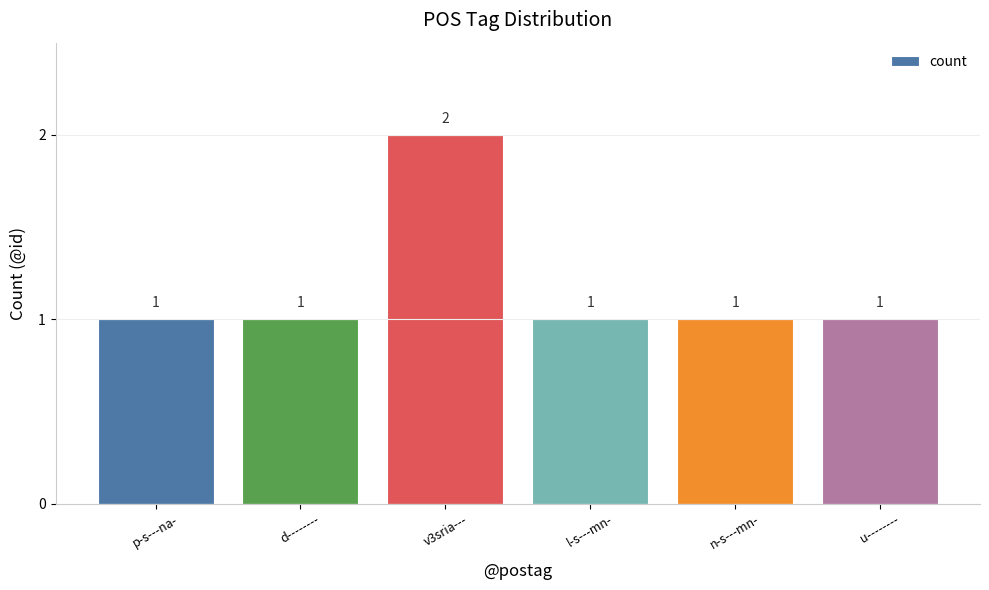

Is it true that the value at v3sria--- is 2?

True